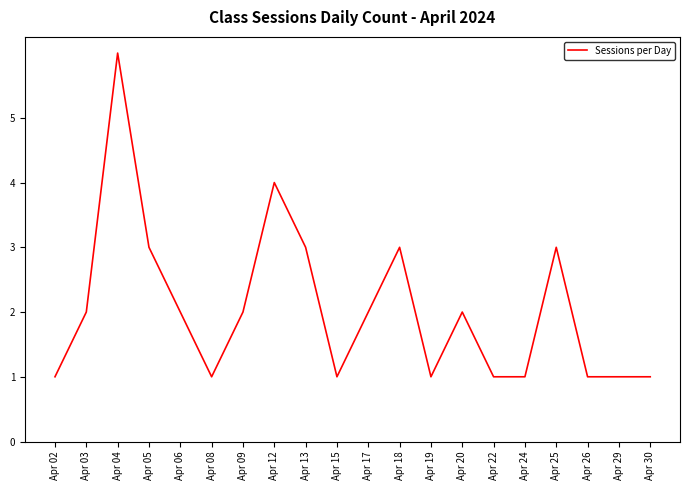

How many lines are shown in the chart?

1